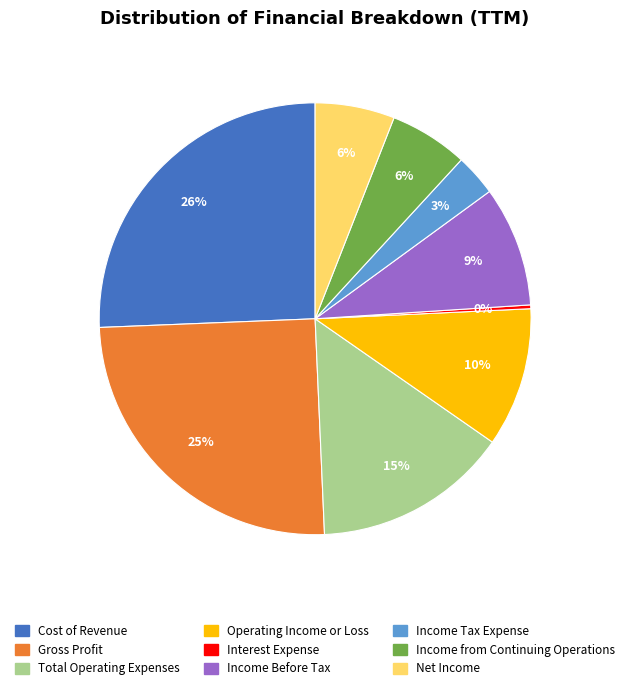

The Cost of Revenue slice represents 20% of the pie. True or false?

False